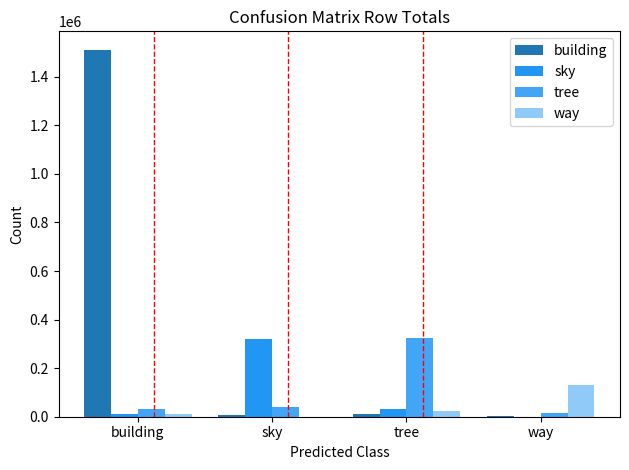

What is the value of the way bar at the 4th from the left?

128814